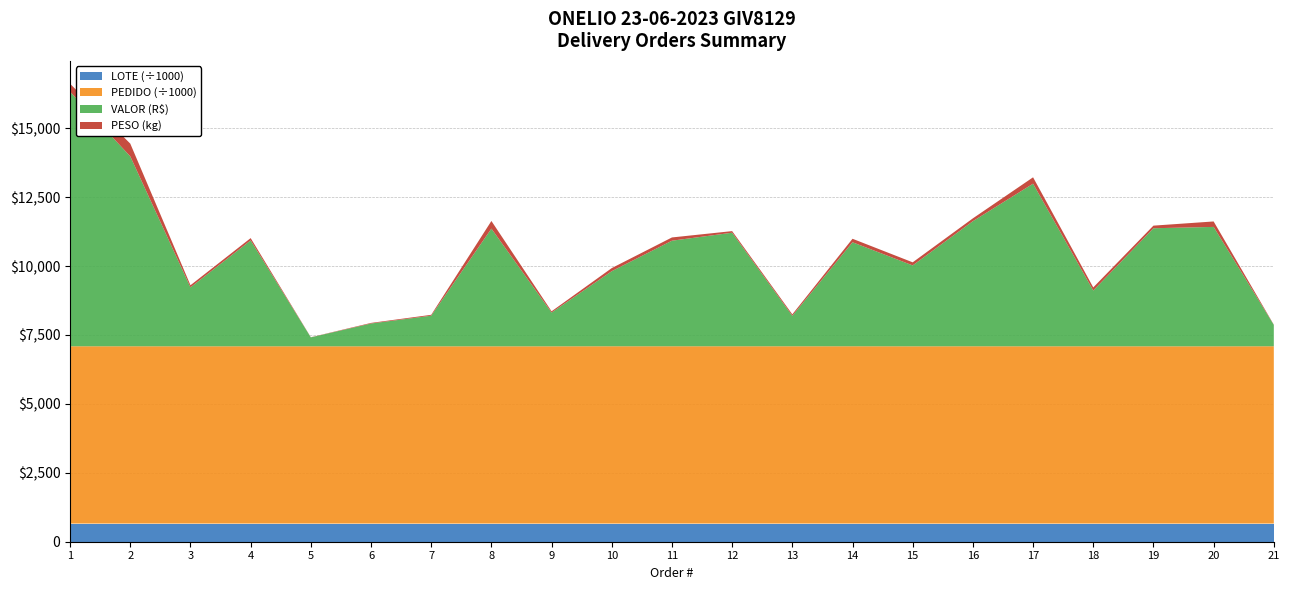

Reading left to right, list all the values displayed in this chart.

PESO: 1=286.7	2=462.5	3=77.4	4=83.2	5=4.9	6=21.6	7=31.8	8=277.6	9=44.6	10=112.3	11=118.0	12=57.9	13=52.4	14=126.8	15=111.8	16=103.0	17=231.4	18=113.4	19=94.2	20=198.1	21=7.6
VALOR: 1=9236.1	2=6889.0	3=2138.1	4=3841.2	5=323.6	6=827.0	7=1110.6	8=4269.5	9=1225.4	10=2724.1	11=3829.7	12=4119.5	13=1105.6	14=3772.9	15=2934.8	16=4537.8	17=5899.5	18=2022.1	19=4283.3	20=4331.3	21=776.2
PEDIDO: 1=6431468.0	2=6432002.0	3=6430328.0	4=6431295.0	5=6431255.0	6=6430329.0	7=6430327.0	8=6430324.0	9=6430325.0	10=6432078.0	11=6432032.0	12=6432033.0	13=6431822.0	14=6432035.0	15=6430326.0	16=6431824.0	17=6430530.0	18=6431469.0	19=6430531.0	20=6430529.0	21=6432089.0
LOTE: 1=659140.0	2=659140.0	3=659139.0	4=659139.0	5=659139.0	6=659139.0	7=659139.0	8=659139.0	9=659139.0	10=659139.0	11=659139.0	12=659139.0	13=659139.0	14=659139.0	15=659139.0	16=659139.0	17=659140.0	18=659140.0	19=659140.0	20=659140.0	21=659142.0